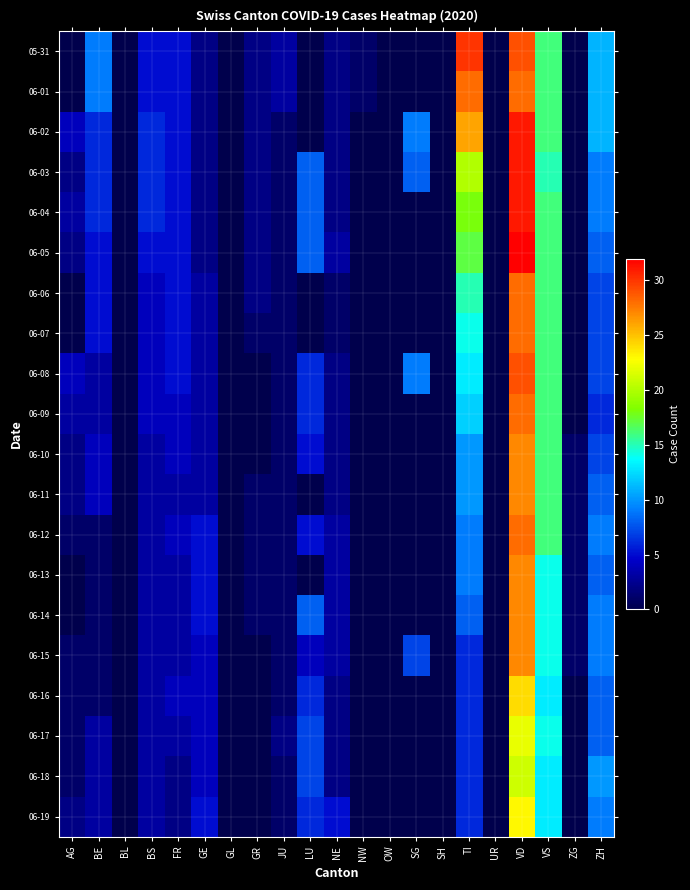

At how many categories does at least one series exceed 11?

3